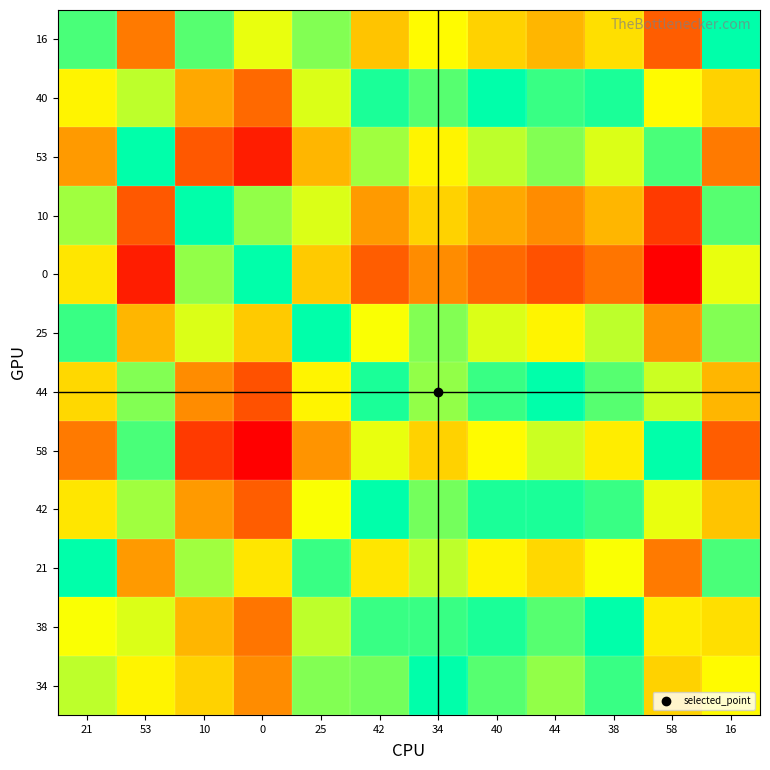

Count the number of data series in this chart.

12